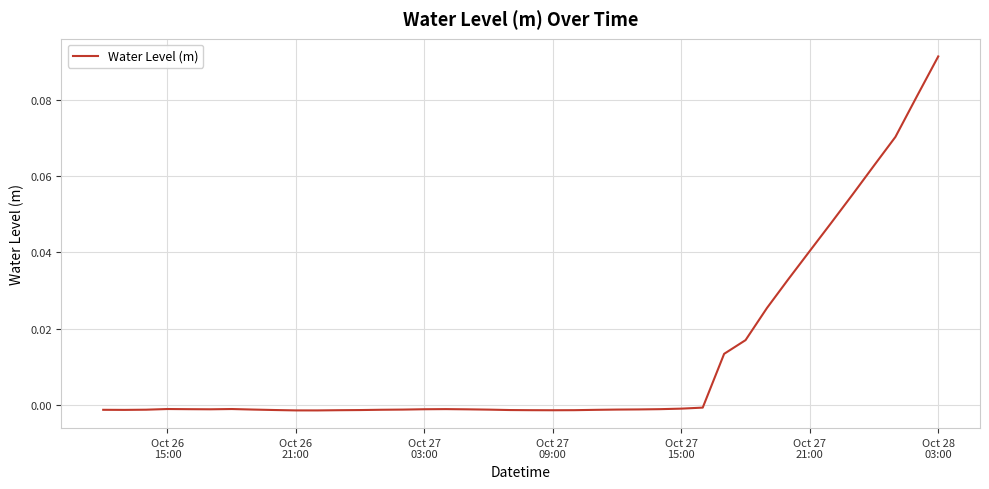

How many lines are shown in the chart?

1